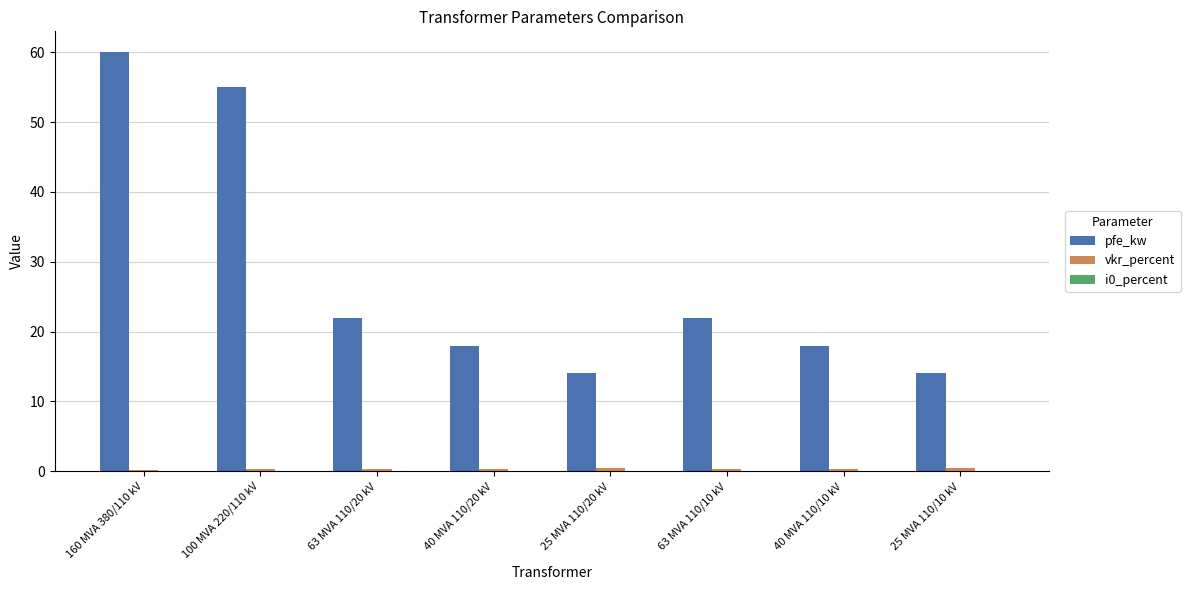

How many categories are shown in the chart?

8